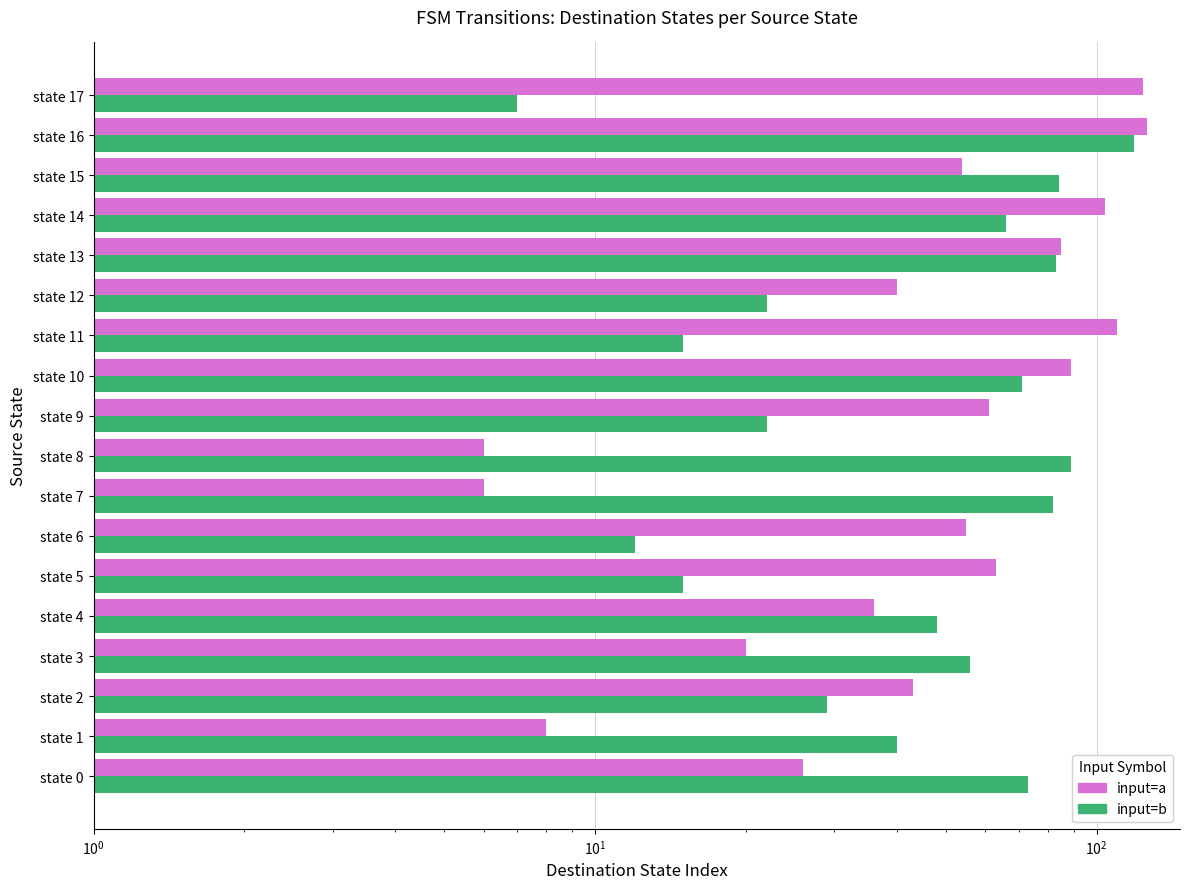

What is the value of the input=b bar at the 13th from the left?

22